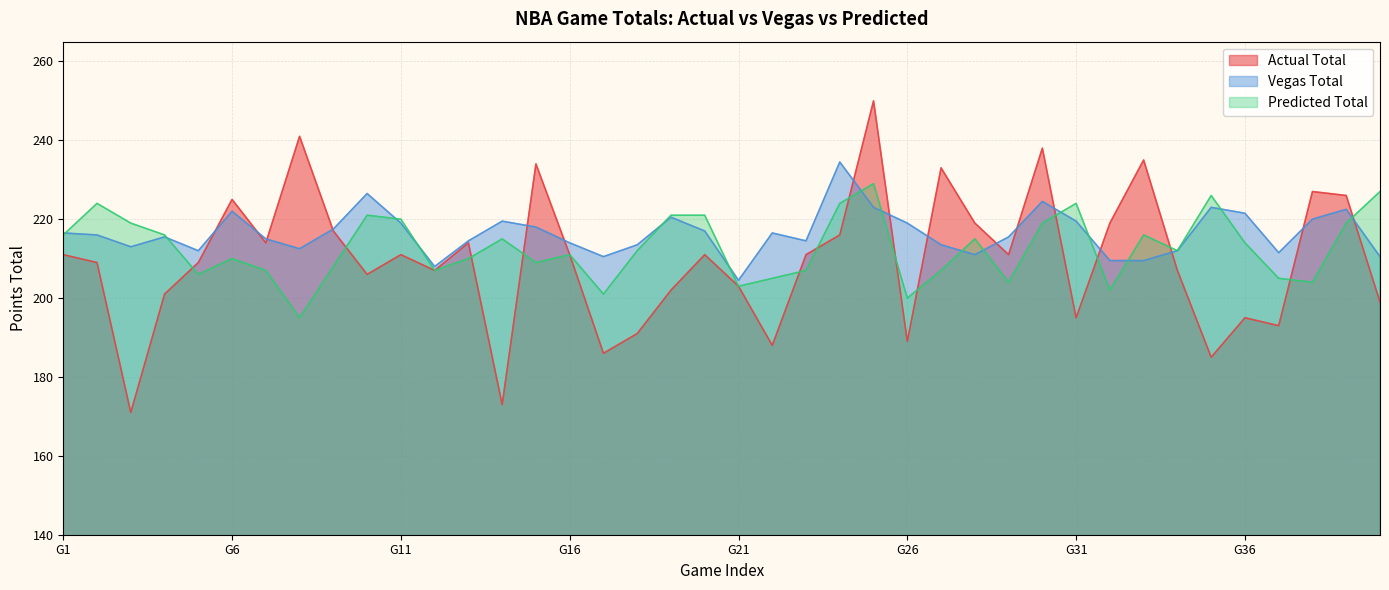

Which series has the widest spread of values?

Actual Total